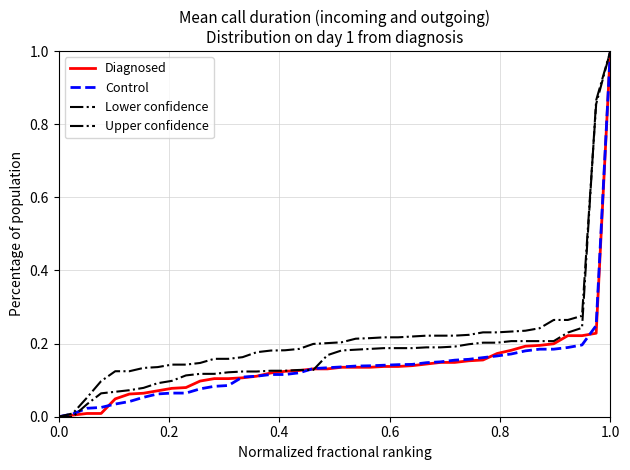

Does the chart have visible grid lines?

Yes